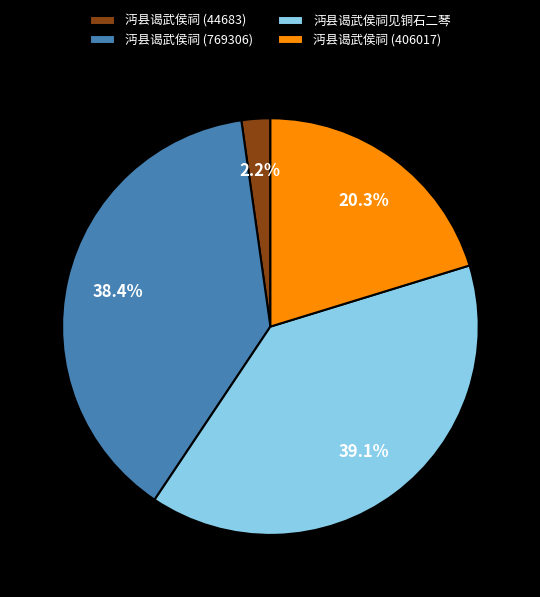

To the nearest percent, what portion does 沔县谒武侯祠 (406017) represent?

20%